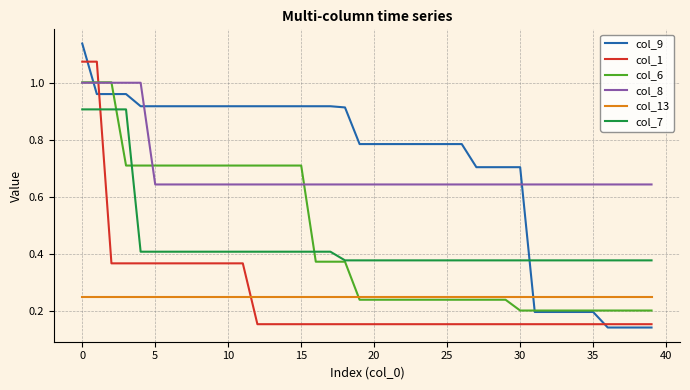

Which series ends up on top after the final intersection of col_13 and col_1?

col_13